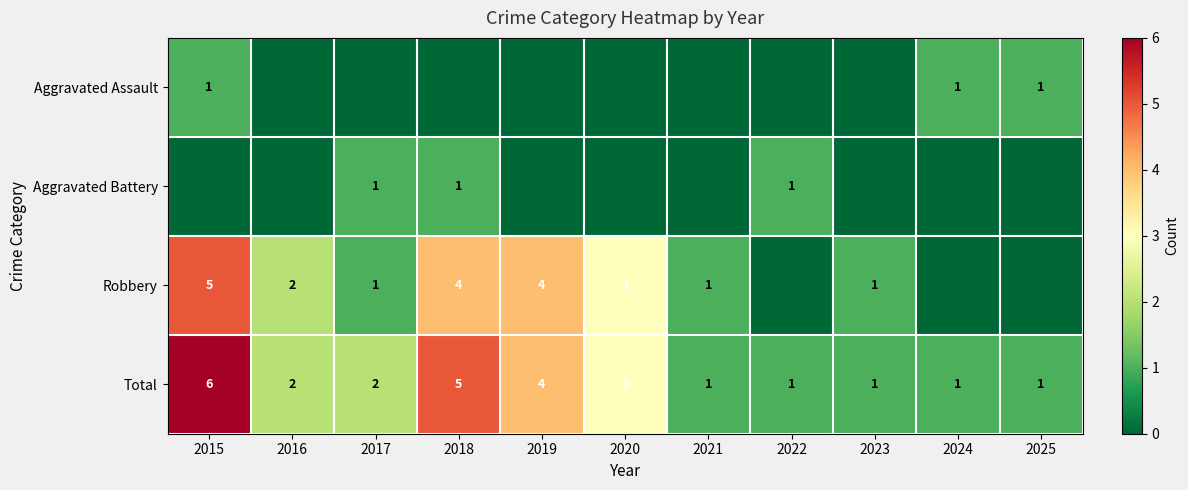

At which label is Total closest to 3?

2020